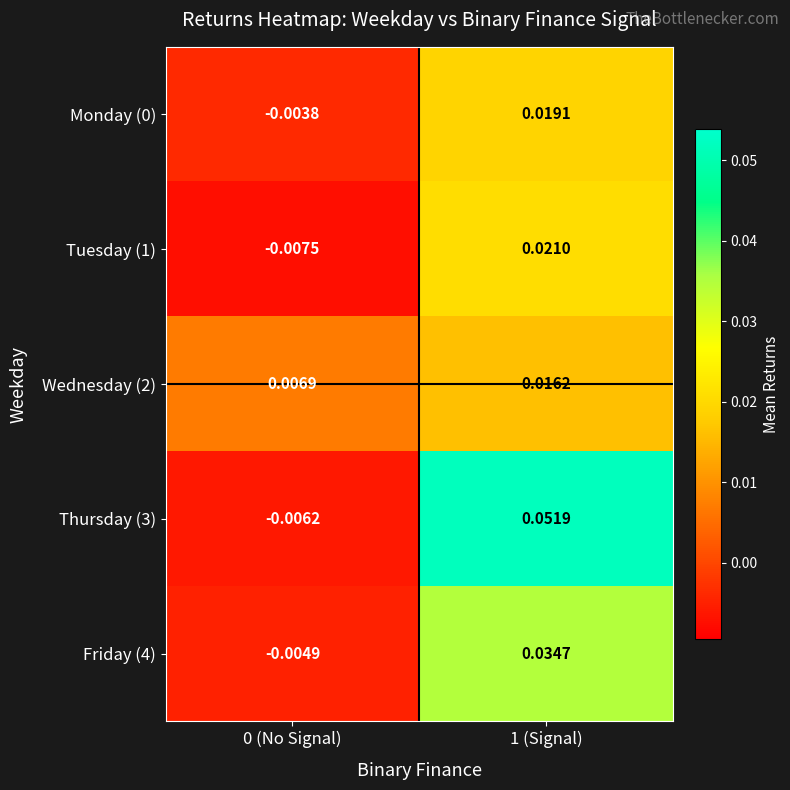

Is the value of Wednesday (2) at 0 (No Signal) greater than the value of Tuesday (1) at 0 (No Signal)?

Yes